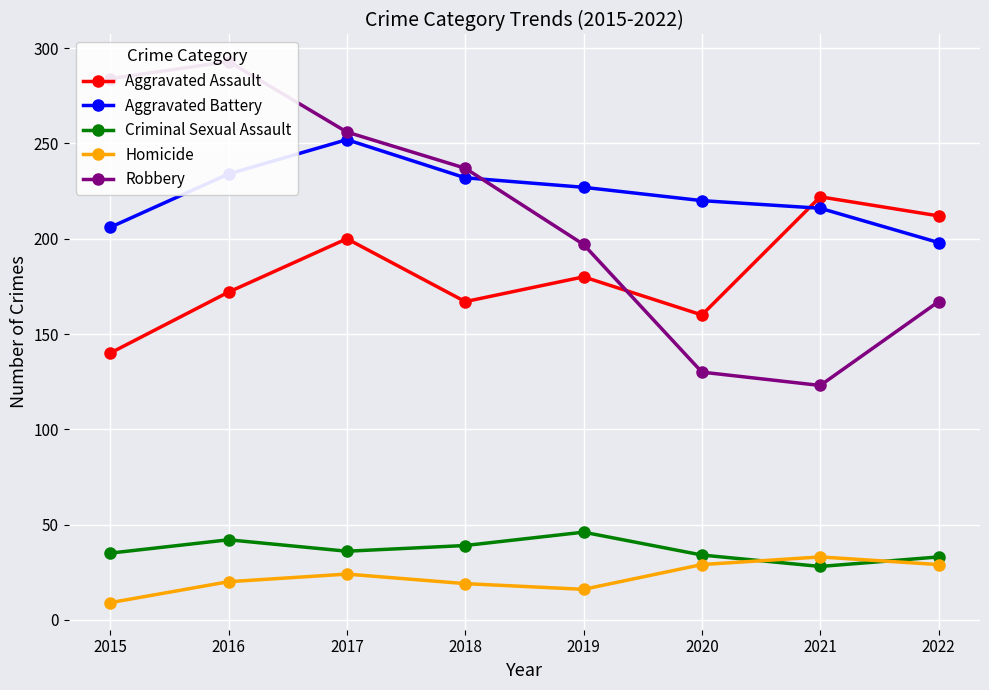

True or false: Aggravated Assault and Homicide cross at least once.

False